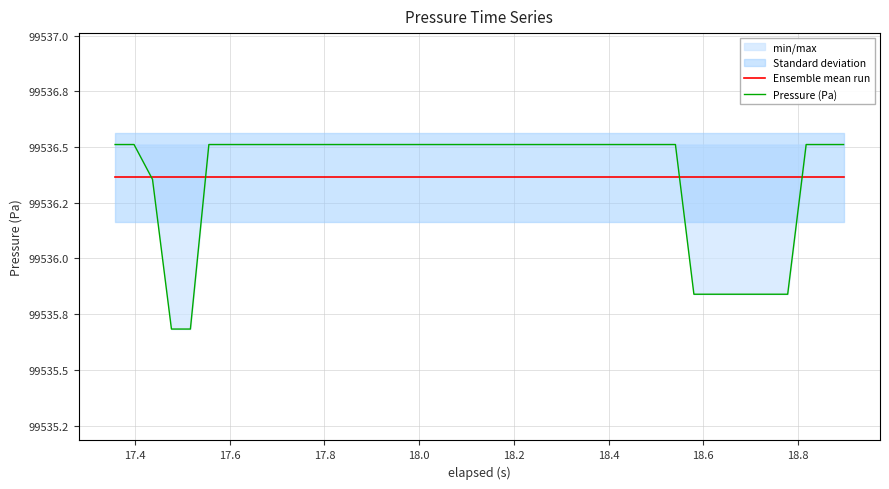

Reading left to right, what are all the values shown in this chart?

Ensemble mean run: 99536.4	99536.4	99536.4	99536.4	99536.4	99536.4	99536.4	99536.4	99536.4	99536.4	99536.4	99536.4	99536.4	99536.4	99536.4	99536.4	99536.4	99536.4	99536.4	99536.4	99536.4	99536.4	99536.4	99536.4	99536.4	99536.4	99536.4	99536.4	99536.4	99536.4	99536.4	99536.4	99536.4	99536.4	99536.4	99536.4	99536.4	99536.4	99536.4	99536.4
Pressure (Pa): 99536.5	99536.5	99536.4	99535.7	99535.7	99536.5	99536.5	99536.5	99536.5	99536.5	99536.5	99536.5	99536.5	99536.5	99536.5	99536.5	99536.5	99536.5	99536.5	99536.5	99536.5	99536.5	99536.5	99536.5	99536.5	99536.5	99536.5	99536.5	99536.5	99536.5	99536.5	99535.8	99535.8	99535.8	99535.8	99535.8	99535.8	99536.5	99536.5	99536.5